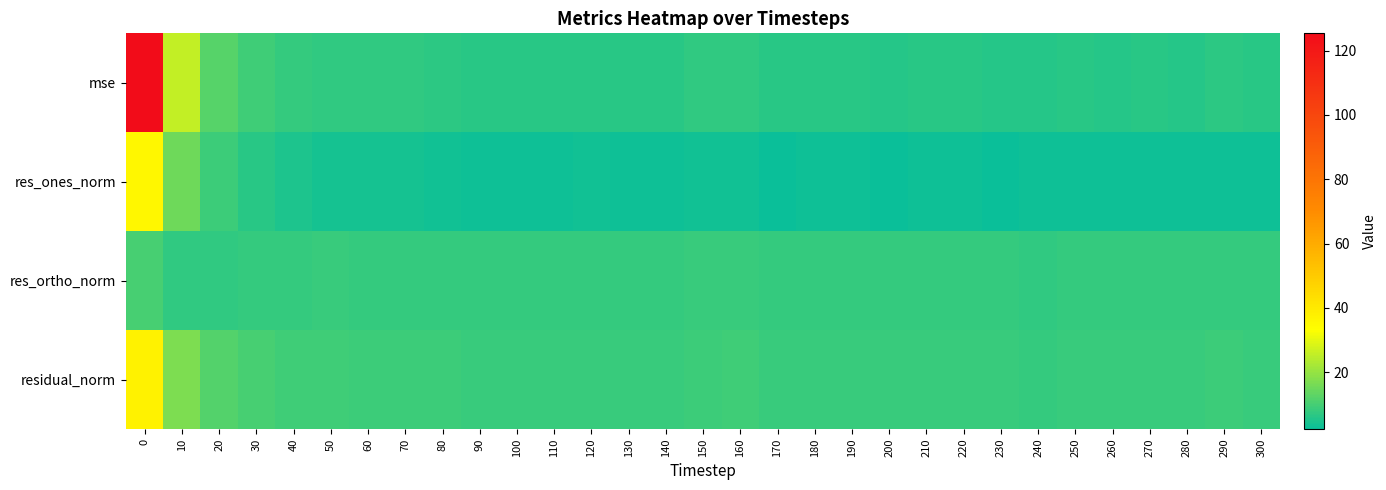

What is the total value across all series at 230?

24.4